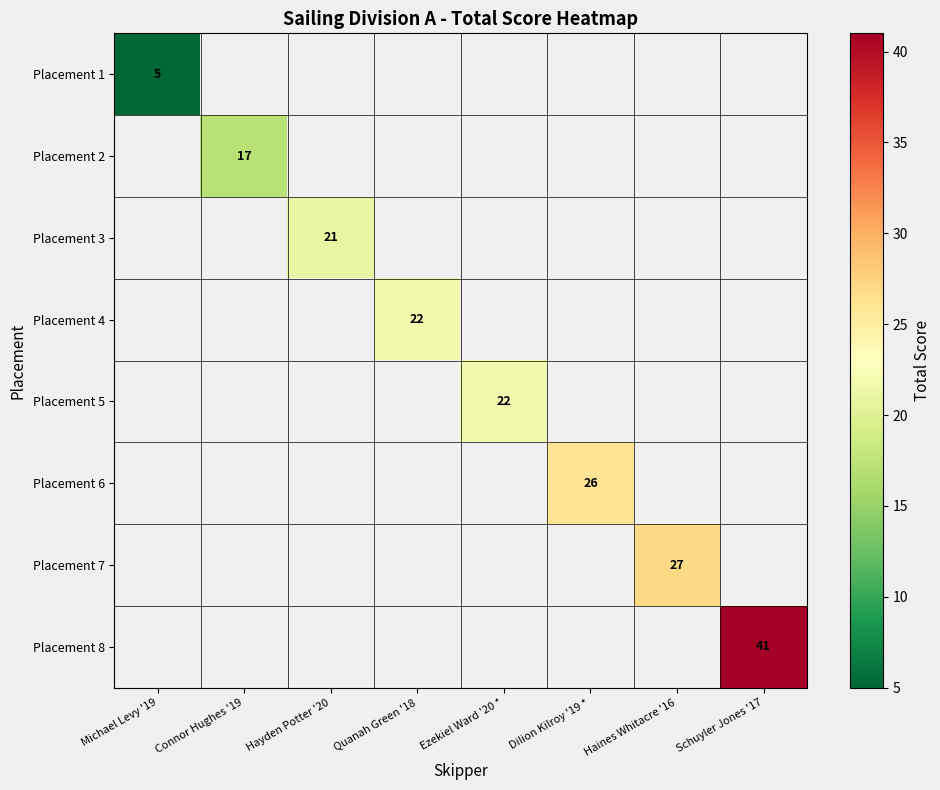

The value of Placement 6 at Dilion Kilroy '19 * is 26. True or false?

True